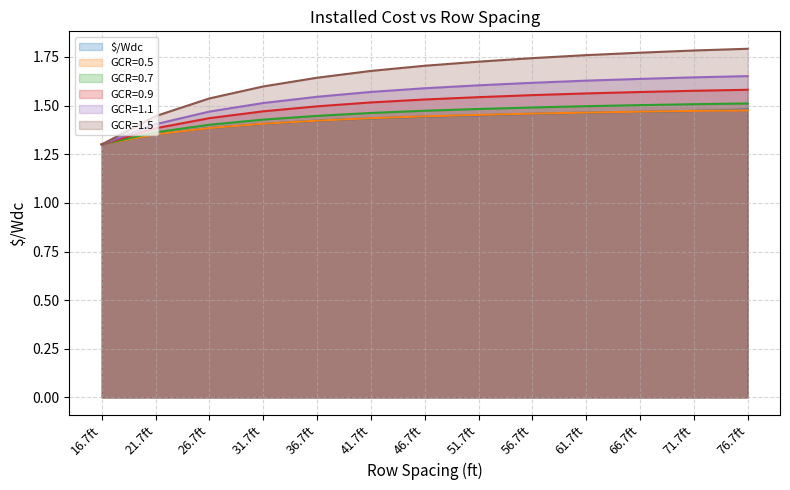

At which category is the sum across all series the highest?

76.7ft